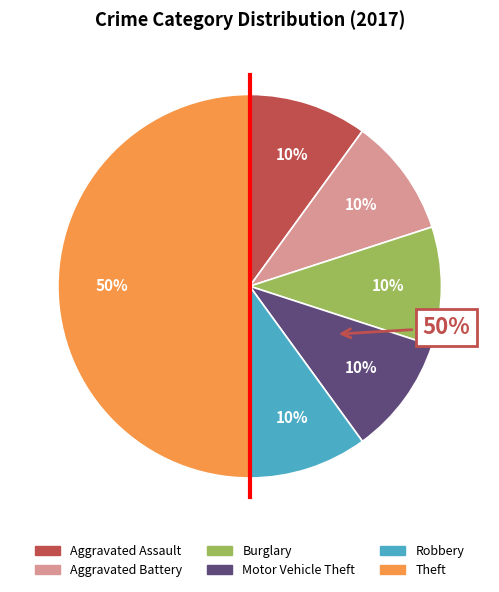

To the nearest percent, what portion does Theft represent?

50%